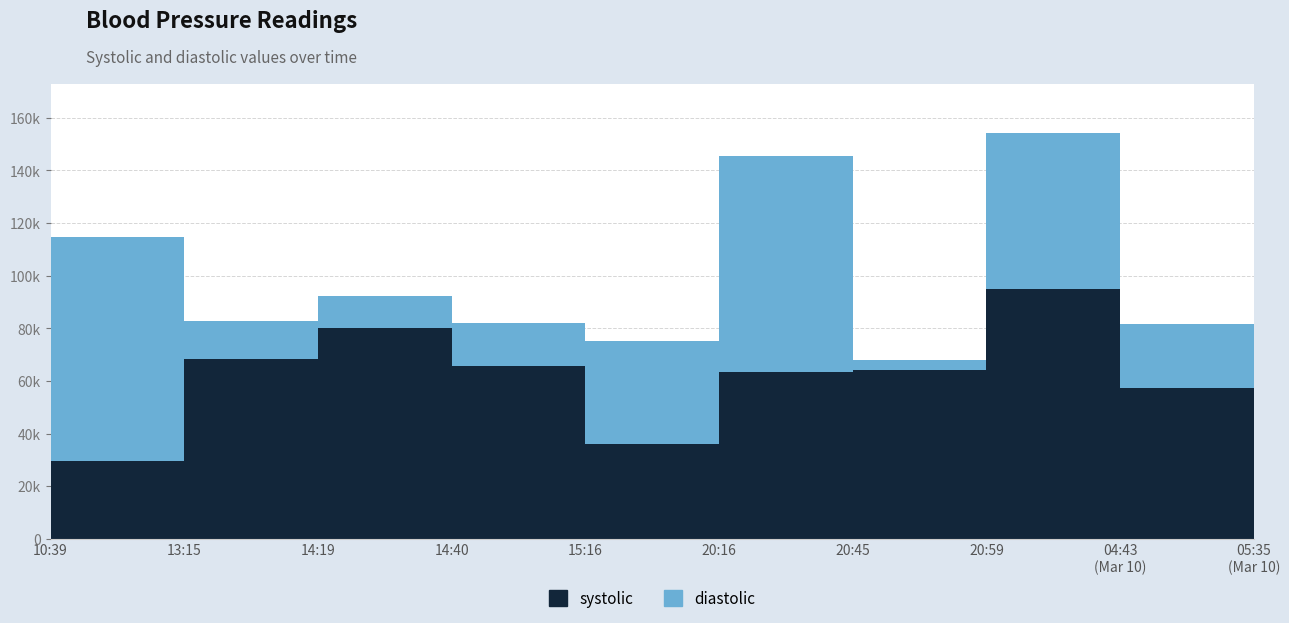

Reading left to right, transcribe all the data shown in this chart.

systolic: 2021-03-09T10:39:06=29537	2021-03-09T13:15:40=68340	2021-03-09T14:19:57=79996	2021-03-09T14:40:42=65537	2021-03-09T15:16:09=35856	2021-03-09T20:16:36=63360	2021-03-09T20:45:28=64136	2021-03-09T20:59:35=94757	2021-03-10T04:43:15=57203	2021-03-10T05:35:02=90887
diastolic: 2021-03-09T10:39:06=85270	2021-03-09T13:15:40=14535	2021-03-09T14:19:57=12371	2021-03-09T14:40:42=16335	2021-03-09T15:16:09=39254	2021-03-09T20:16:36=82042	2021-03-09T20:45:28=3779	2021-03-09T20:59:35=59470	2021-03-10T04:43:15=24575	2021-03-10T05:35:02=37312